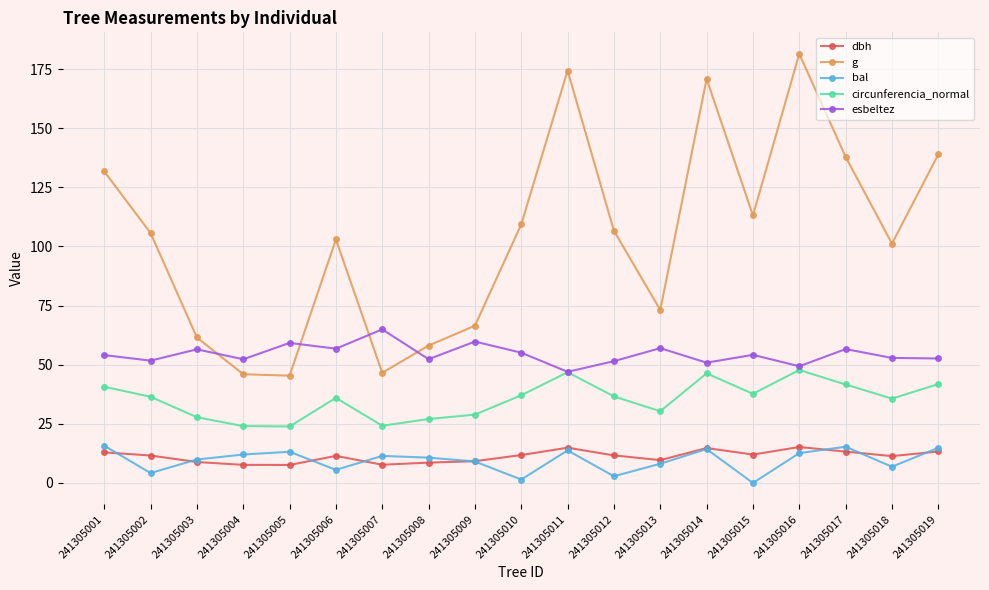

The circunferencia_normal series shows 18.6 at 241305011. True or false?

False